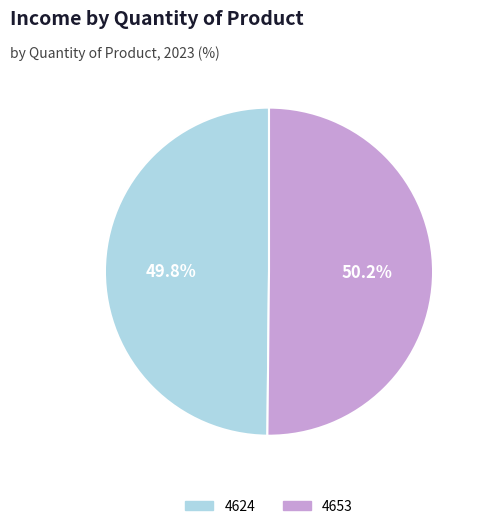

What is the ratio of the value at 4624 to the value at 4653?

1.0